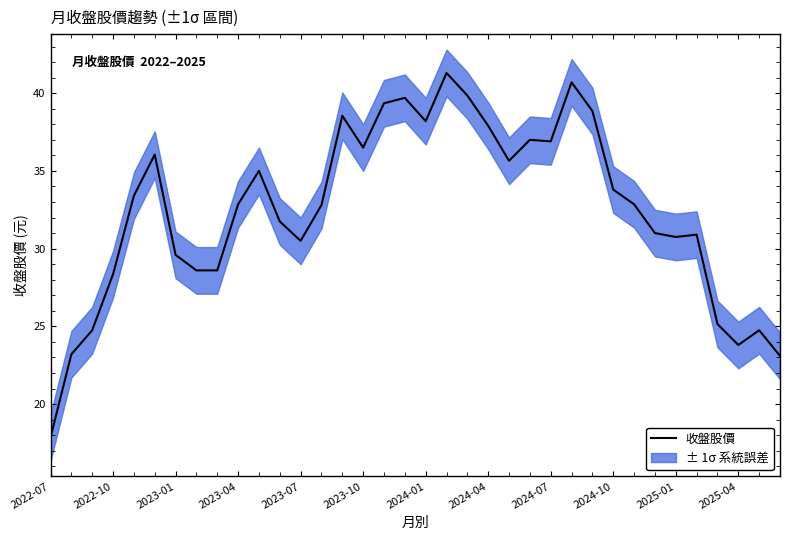

The chart shows a value of 58.7 at 17. True or false?

False